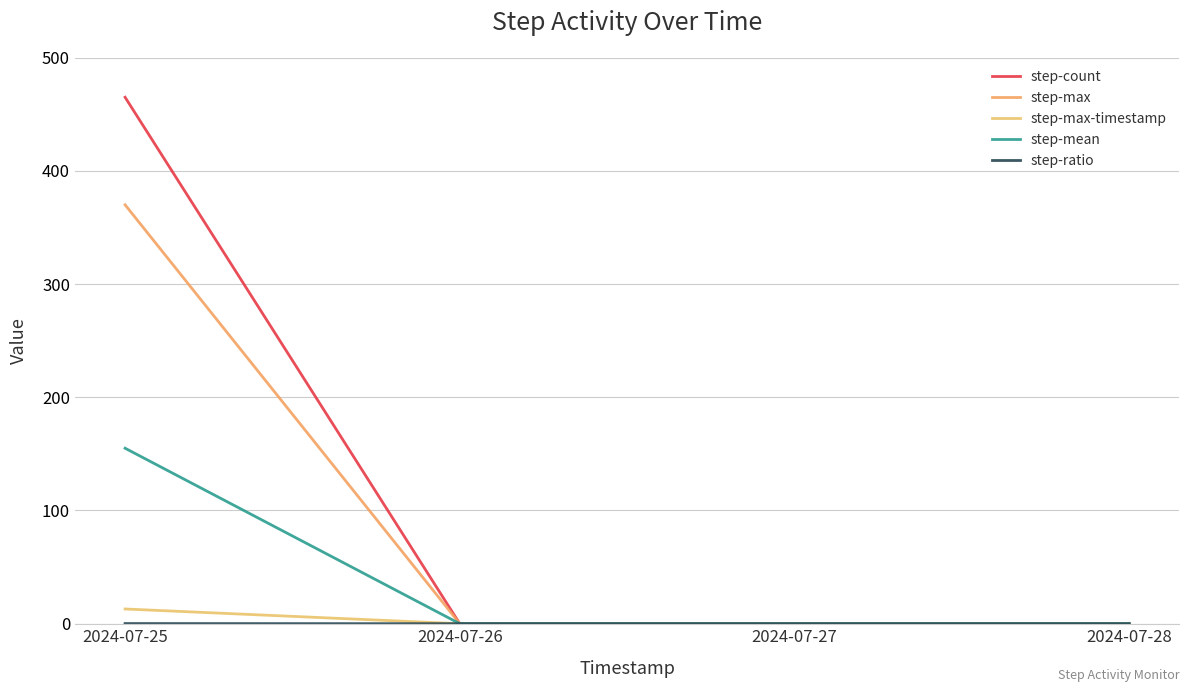

True or false: step-max-timestamp and step-max cross at least once.

False